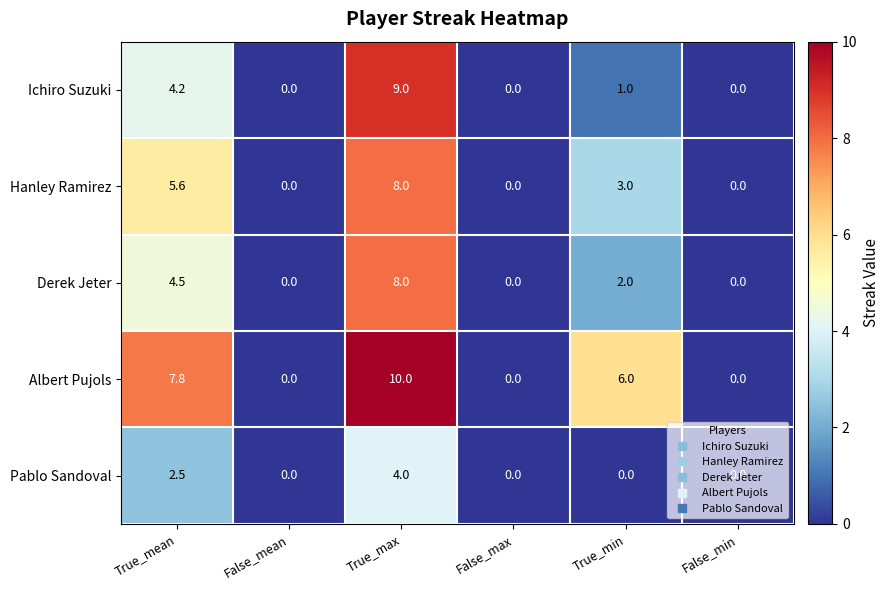

What is the average value of the Albert Pujols series?

4.0